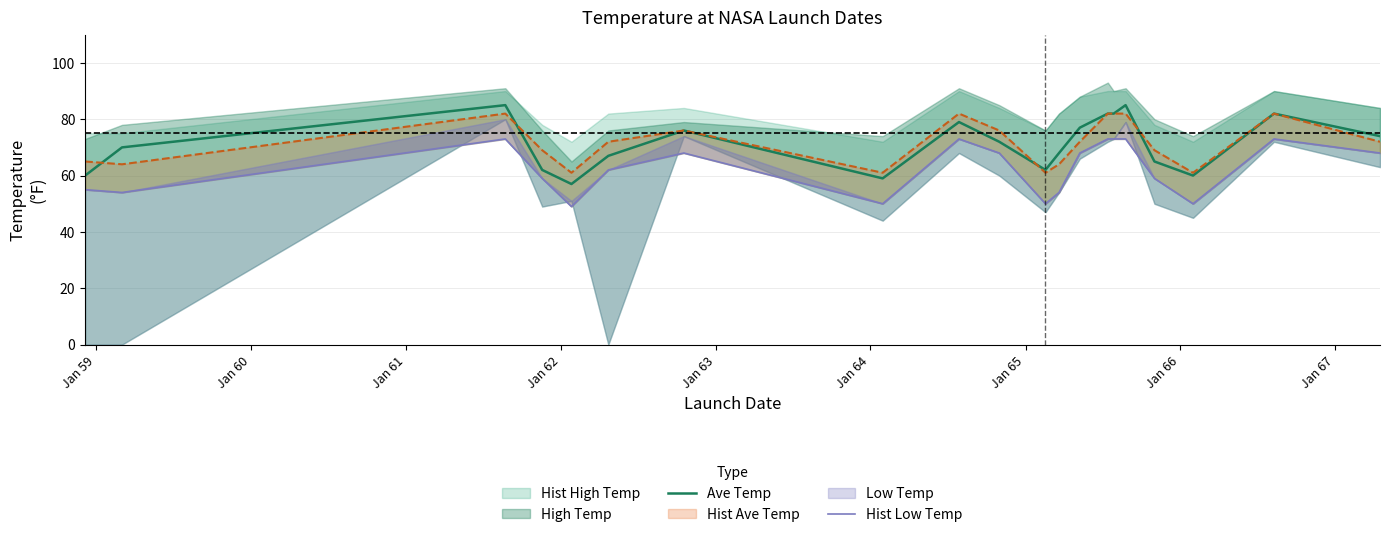

What is the minimum value for Ave Temp?

57